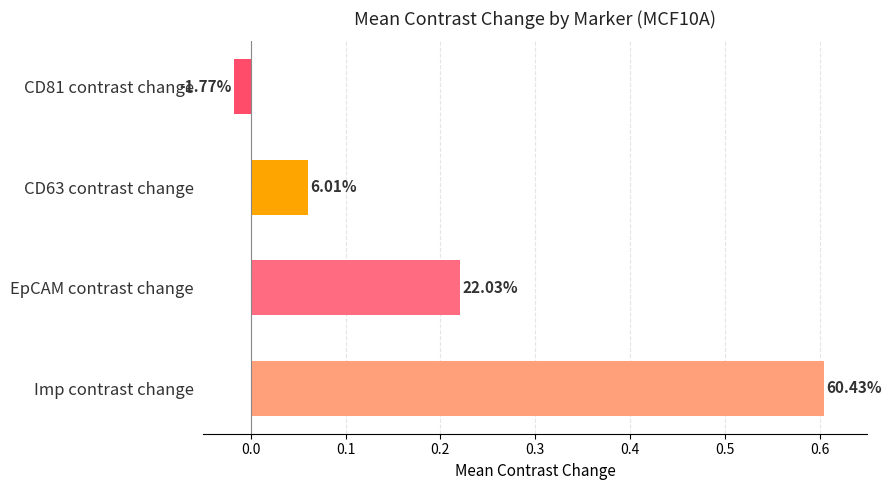

Does the chart contain any negative values?

Yes